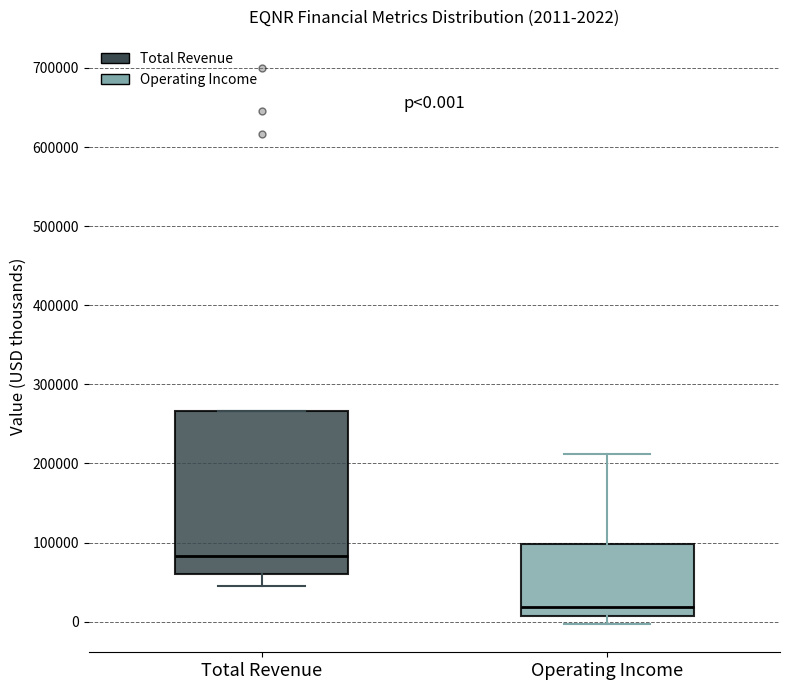

Which box is the tallest, from its lower edge to its upper edge?

Total Revenue